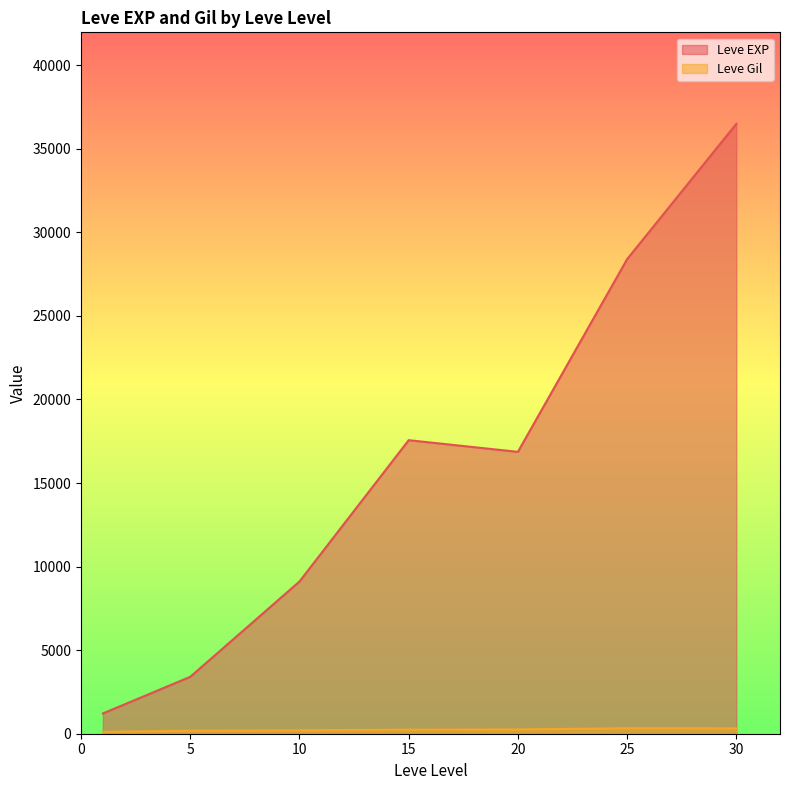

What is the total value across all series at 25?

28723.0